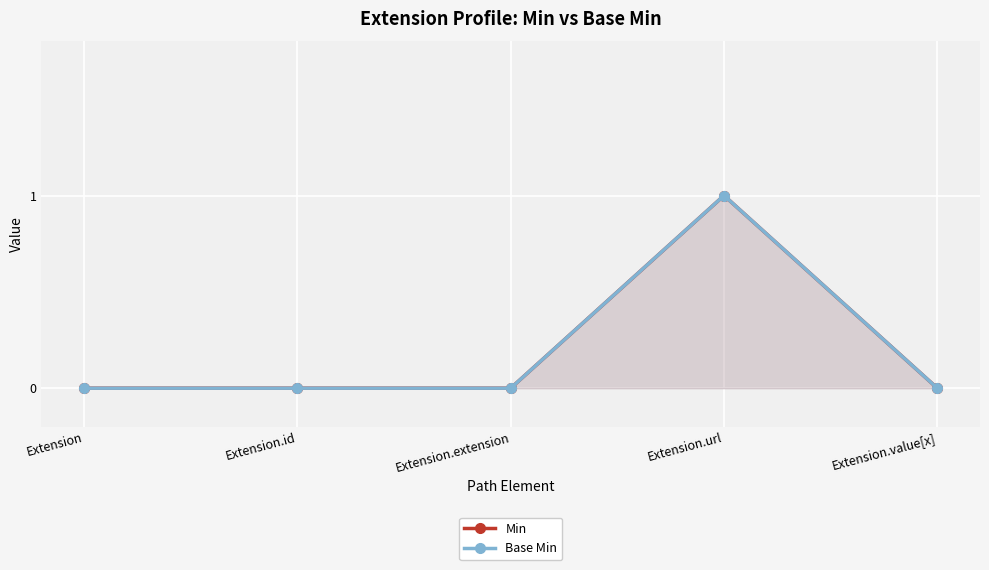

How many categories are shown in the chart?

5